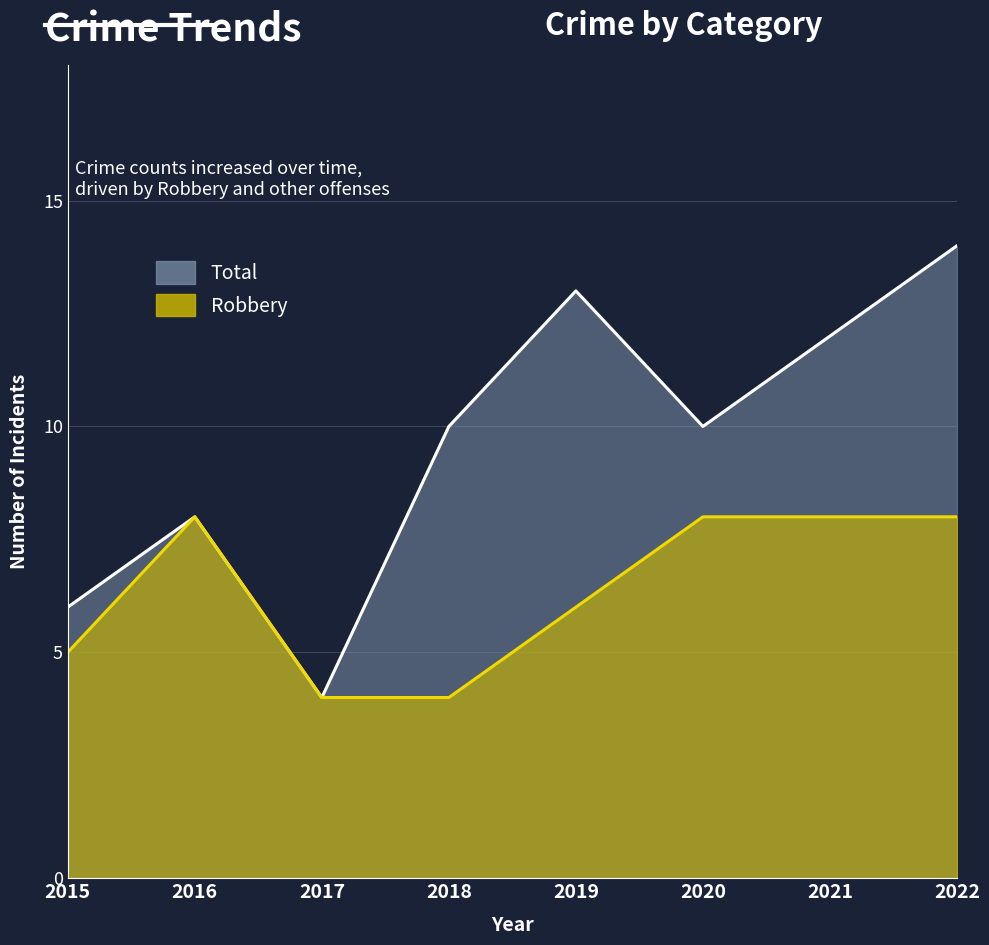

Count the Robbery values in the range 5 to 8.

6